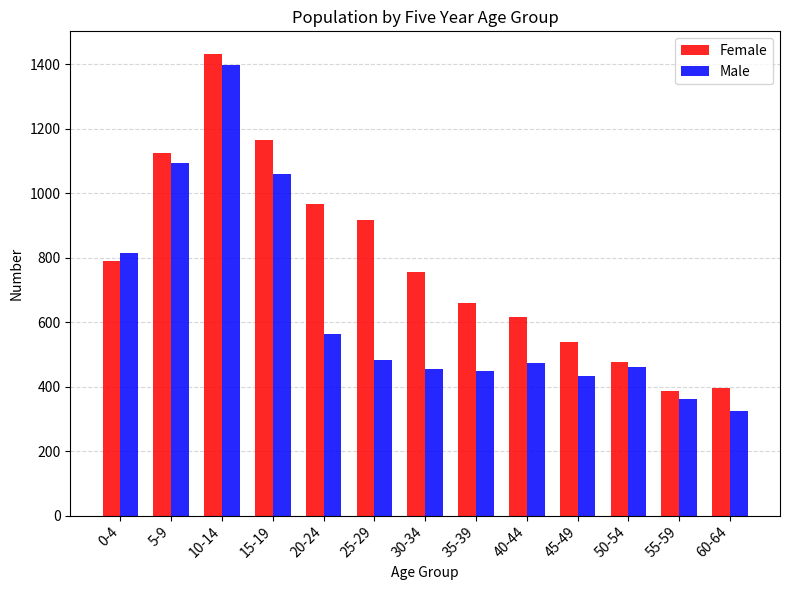

List the series in order of their peak value, lowest first.

Male, Female